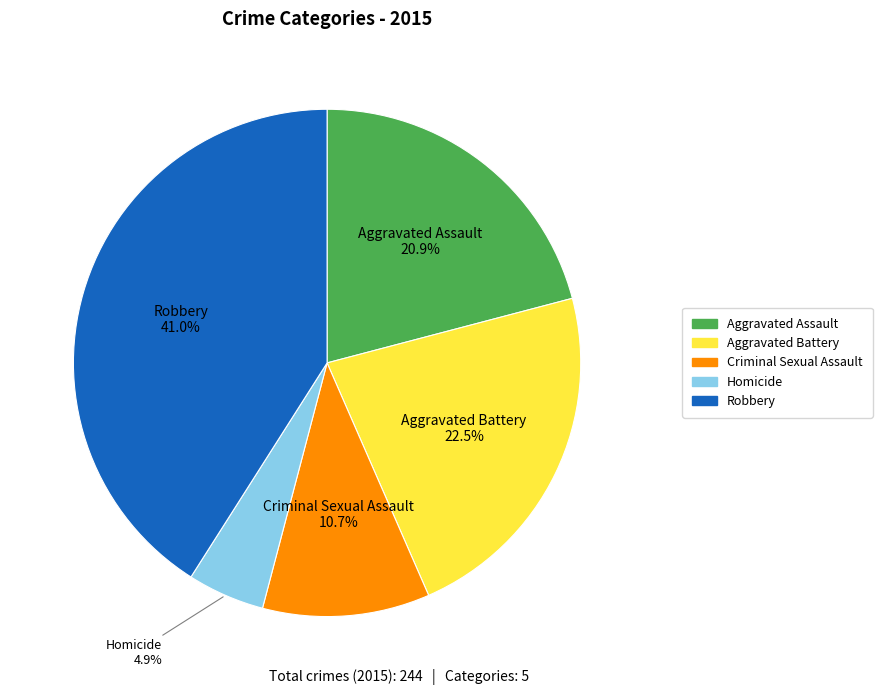

Does any single category account for the majority?

No